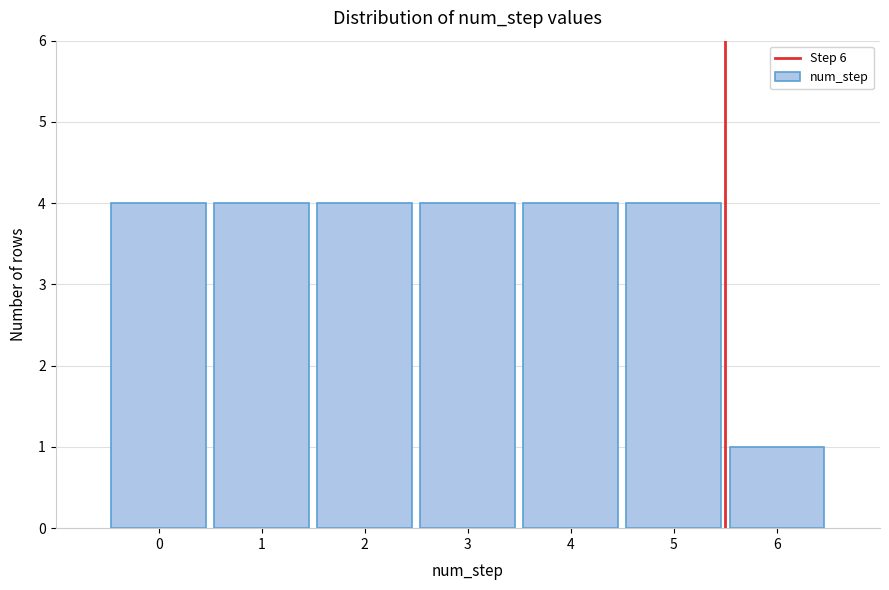

Reading left to right, extract all data points from this chart.

4	4	4	4	4	4	1